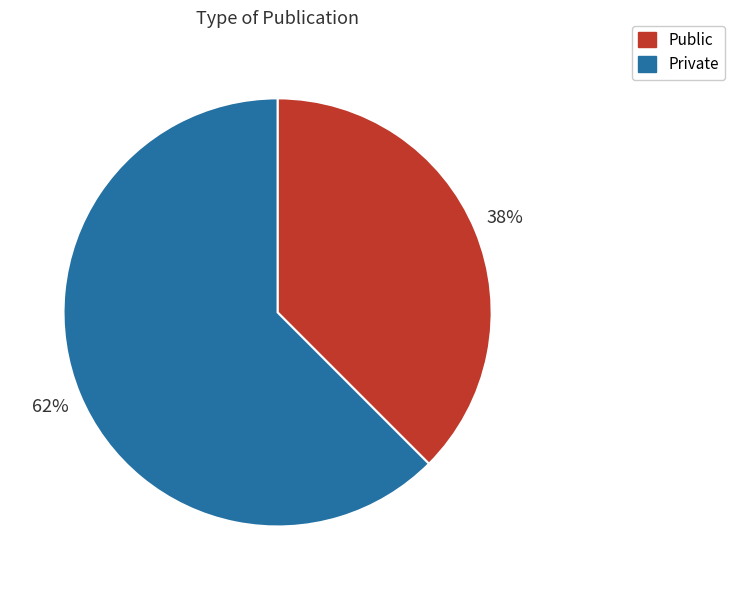

To the nearest percent, what is the average slice percentage?

50%